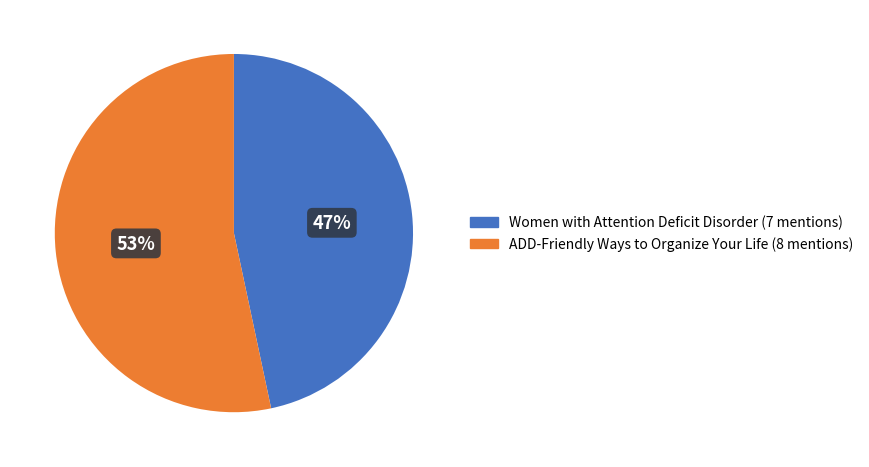

Count the number of slices in the pie.

2